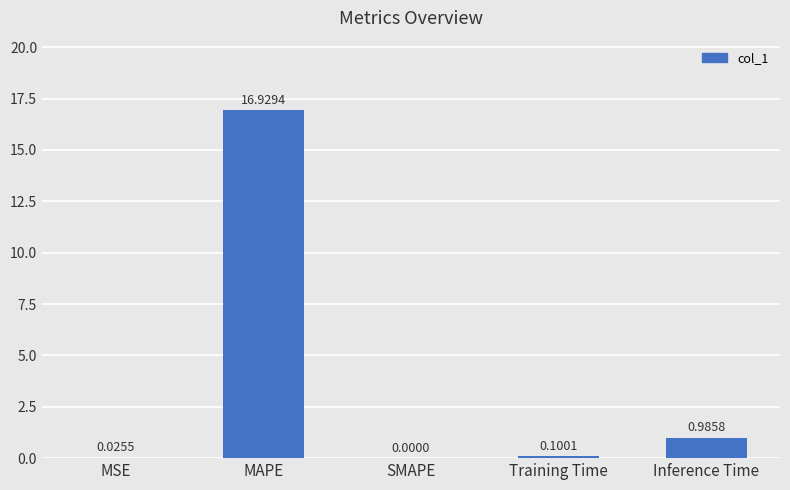

At which label is the value closest to 8?

Inference Time